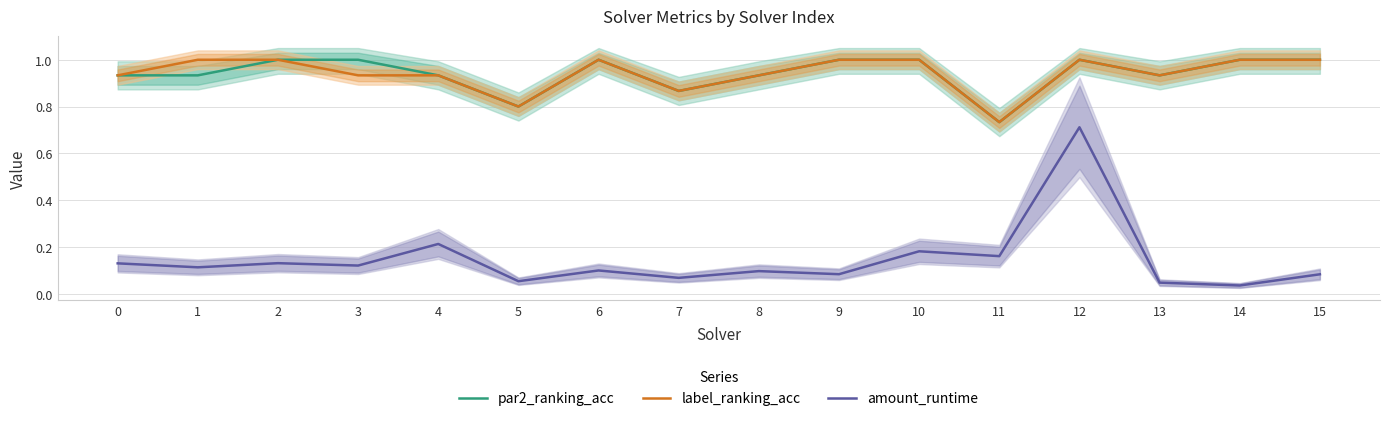

Read the label_ranking_acc value at 5.

0.8